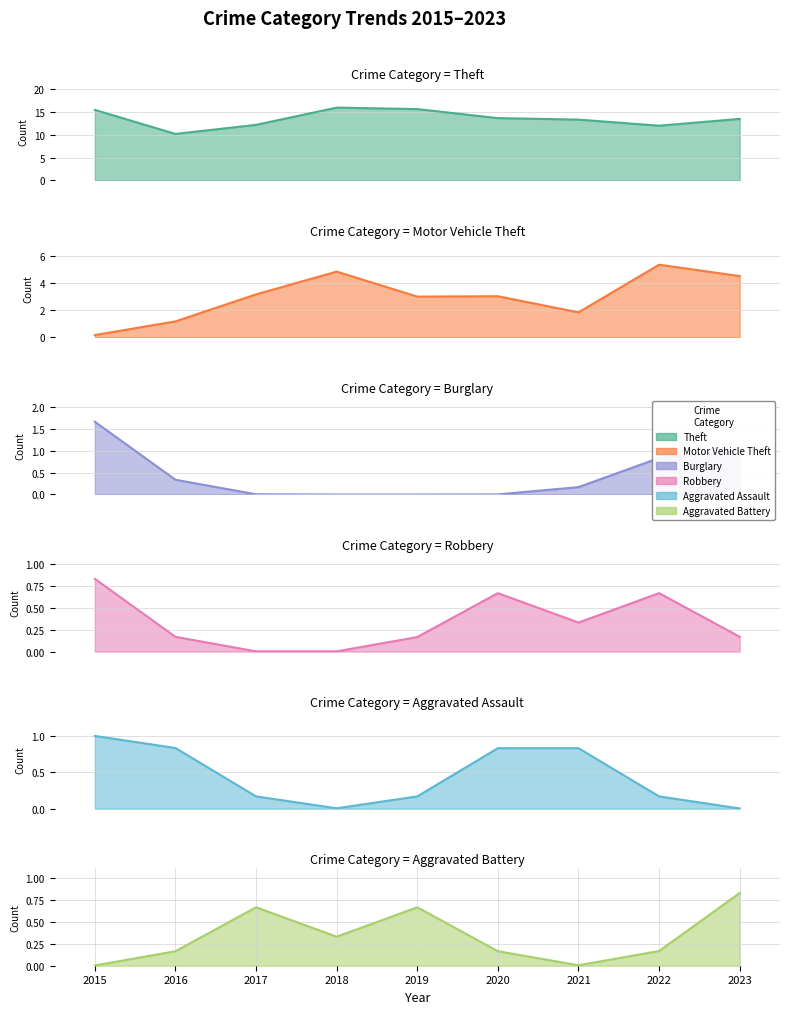

How many data points does each series have?

9